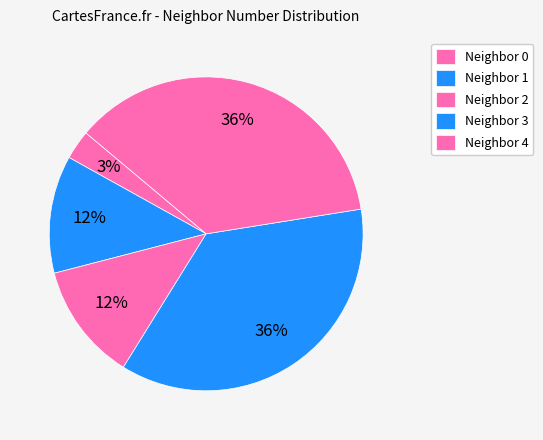

How many slices are in this pie chart?

5